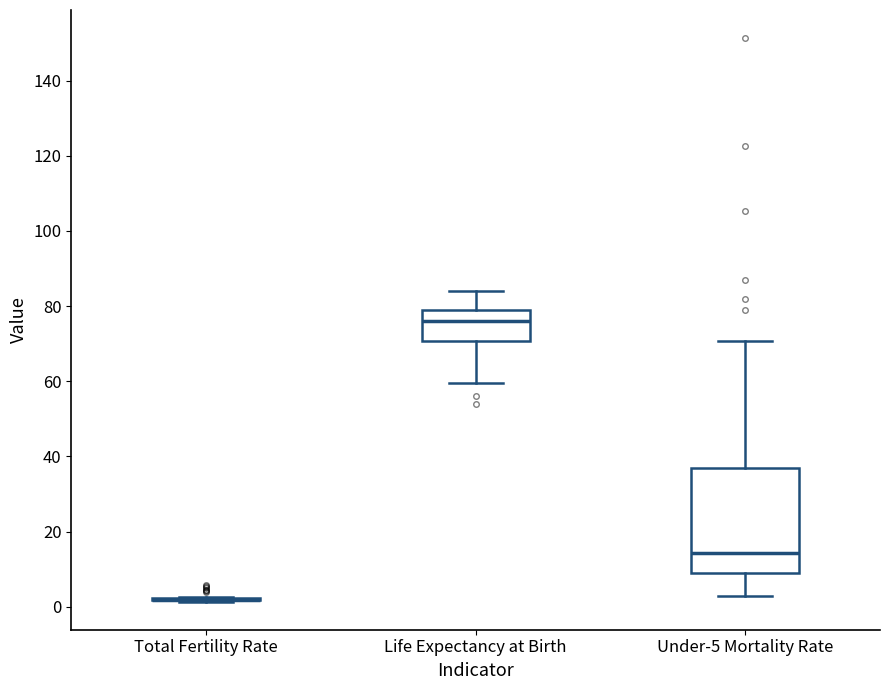

Reading left to right, read every box against the y-axis: the position of its median line, the range the box covers, and the ends of its whiskers. The values are not printed on the chart, so give them approximately, as read against the axis.

Total Fertility Rate: box collapsed to a line at 2, whiskers 2 to 2
Life Expectancy at Birth: median 76, box 70 to 80, whiskers 60 to 84
Under-5 Mortality Rate: median 14, box 10 to 36, whiskers 2 to 70